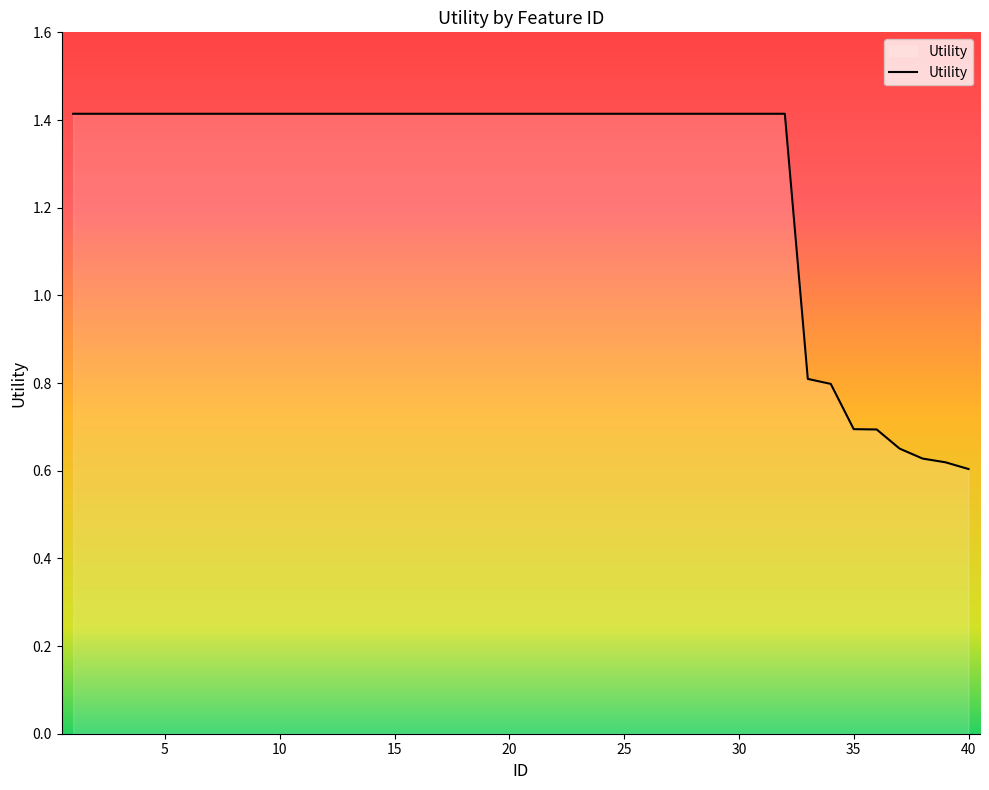

What is the difference between the maximum and minimum values?

0.8